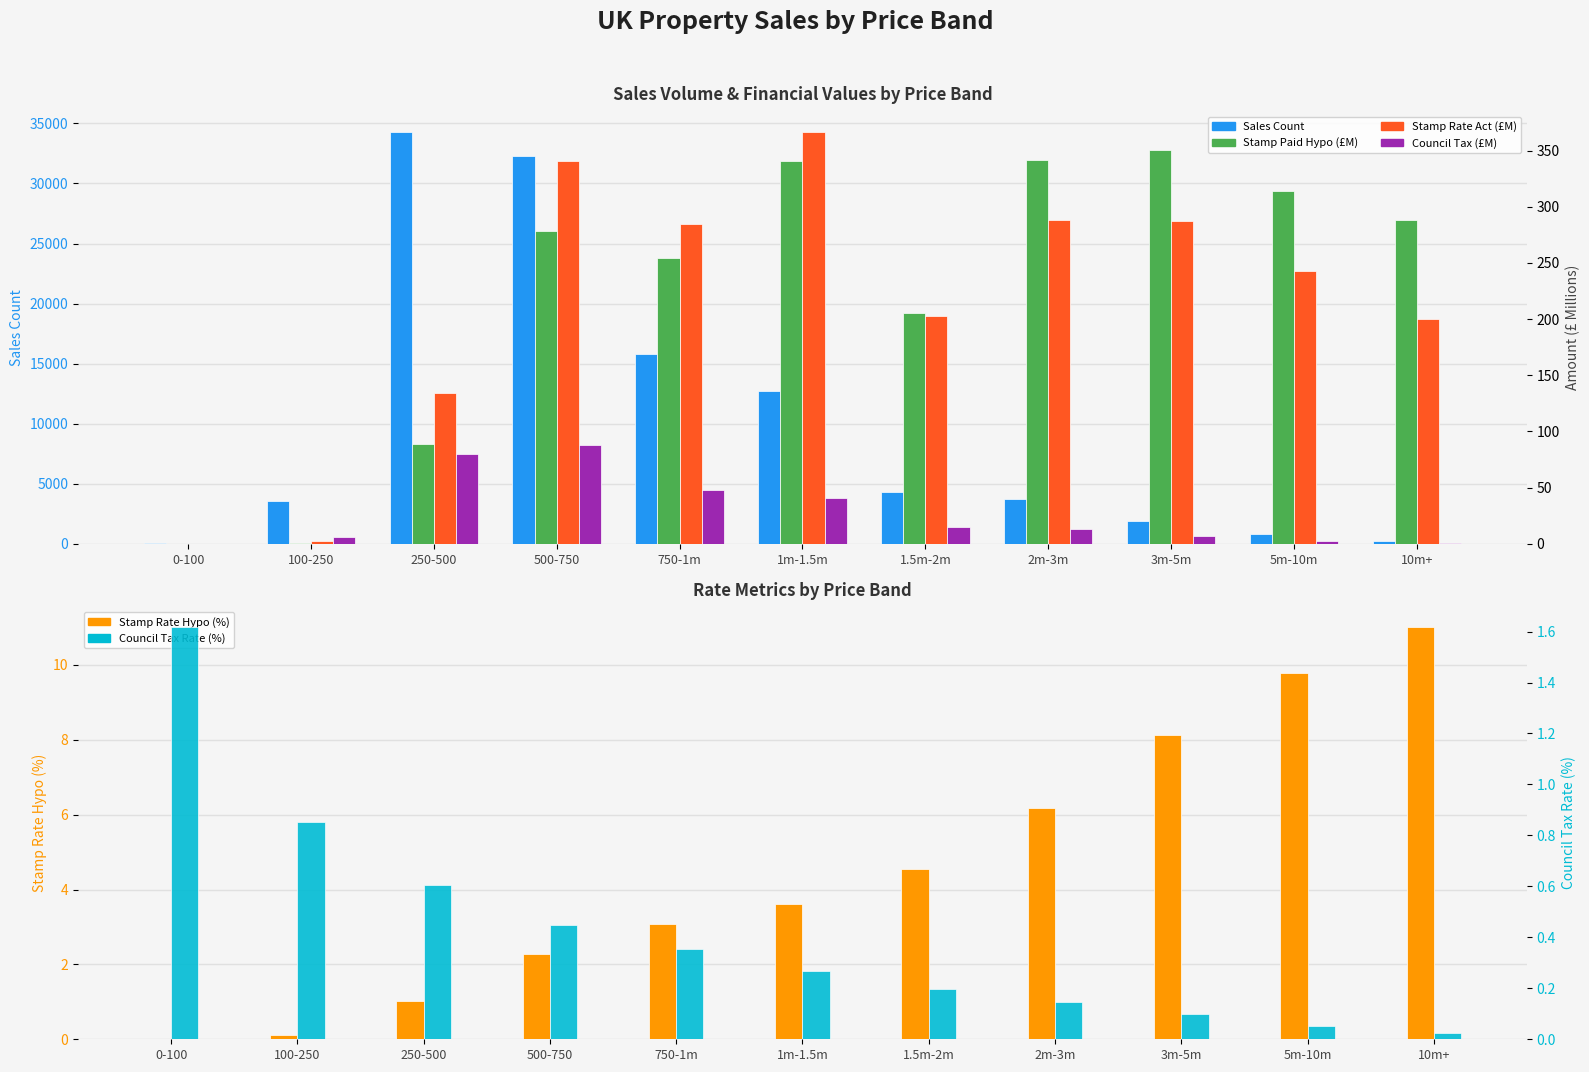

What is the difference between the maximum and minimum values in the Stamp Rate Act (£M) series?

366.9